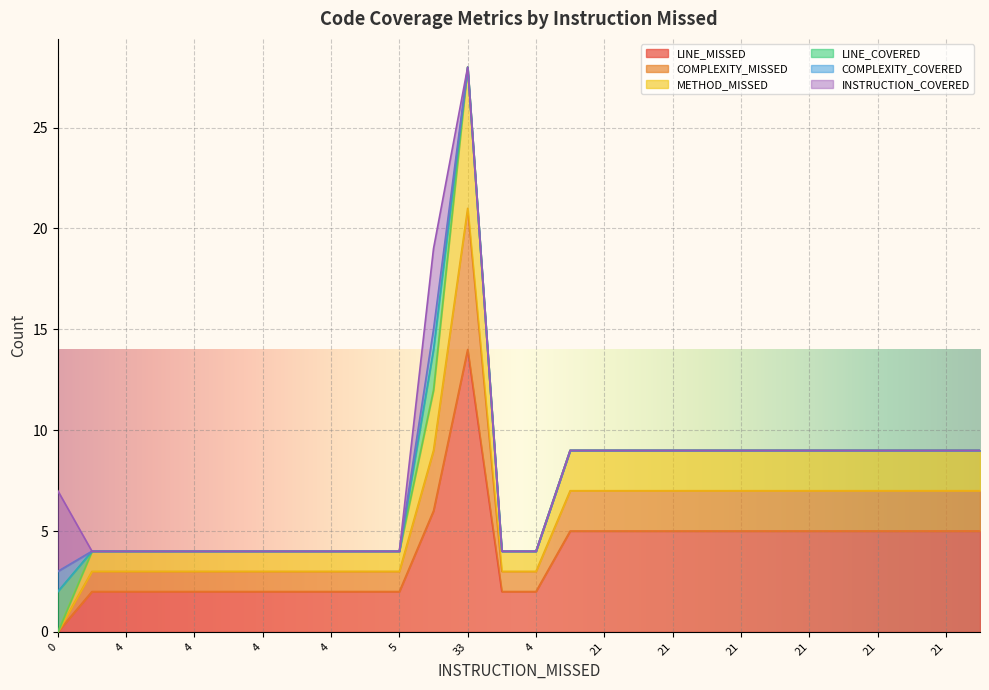

How many interior local peaks does the COMPLEXITY_MISSED series have?

1